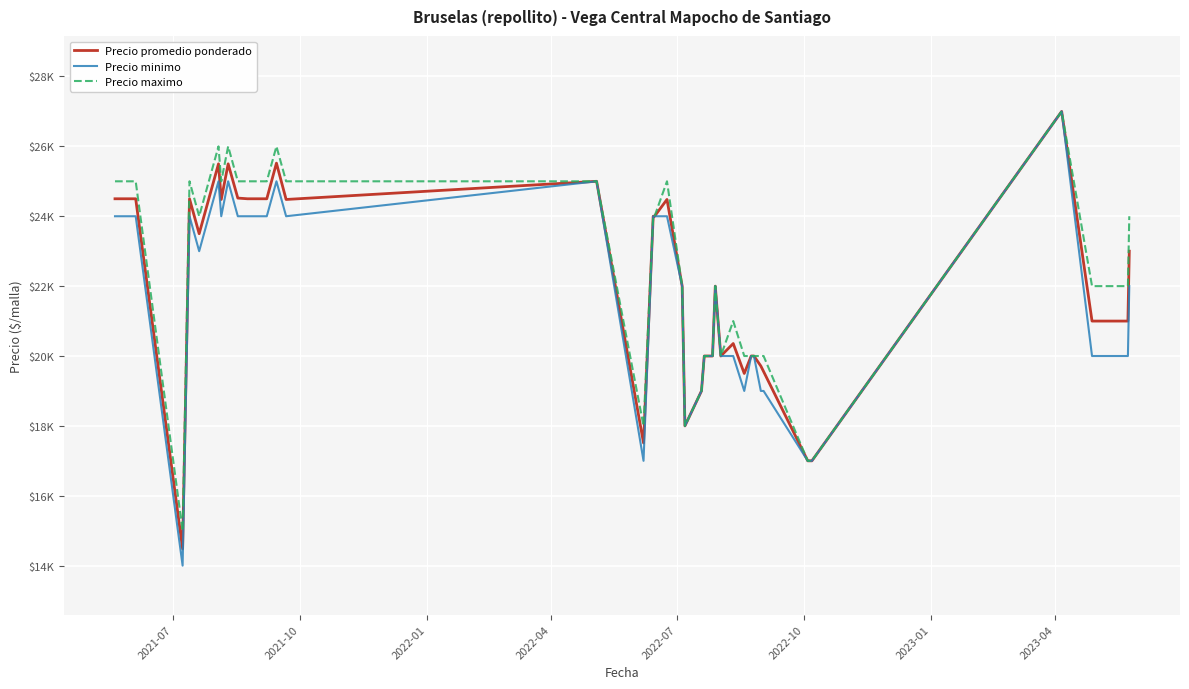

What are all the series names shown in the legend?

Precio promedio ponderado, Precio minimo, Precio maximo